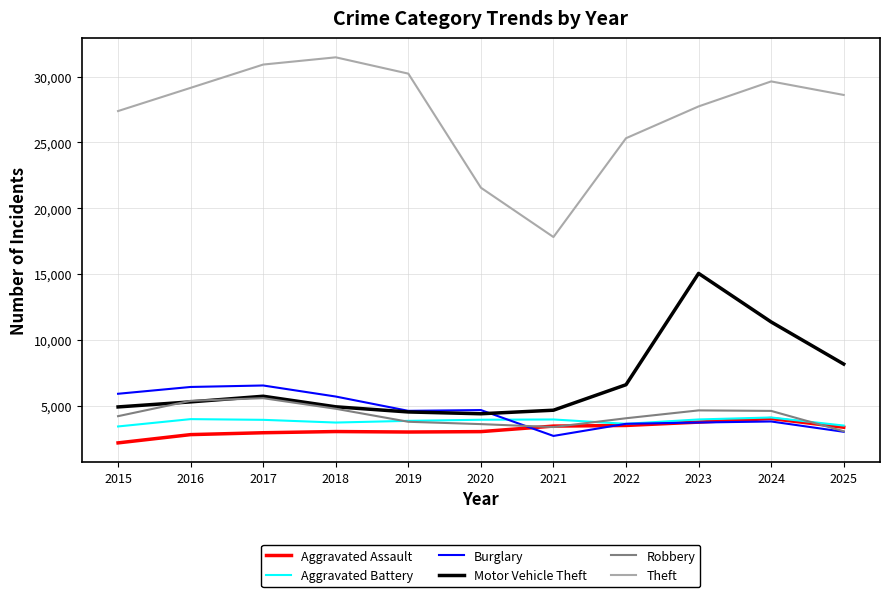

Count the number of data series in this chart.

6